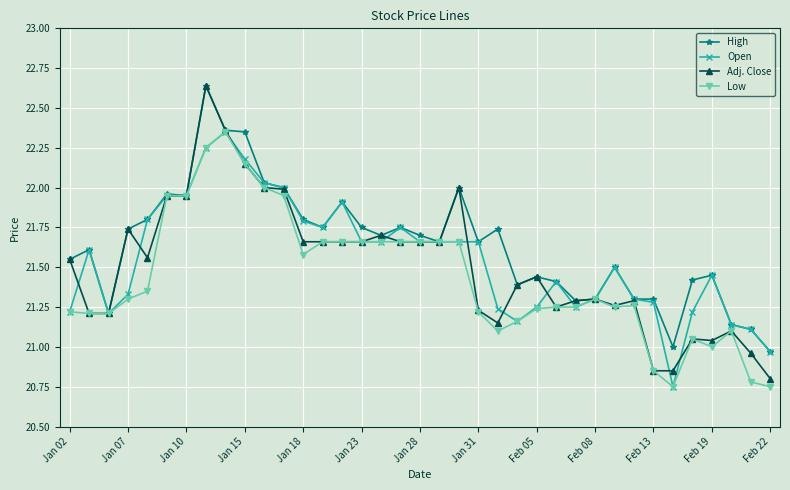

Which series has the largest range (max minus min)?

Adj. Close